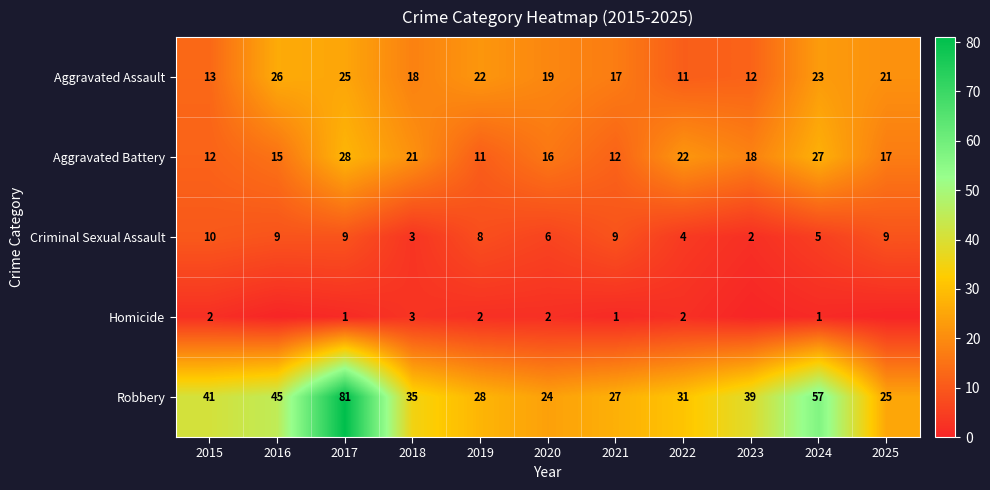

What is the total value across all series at 2019?

71